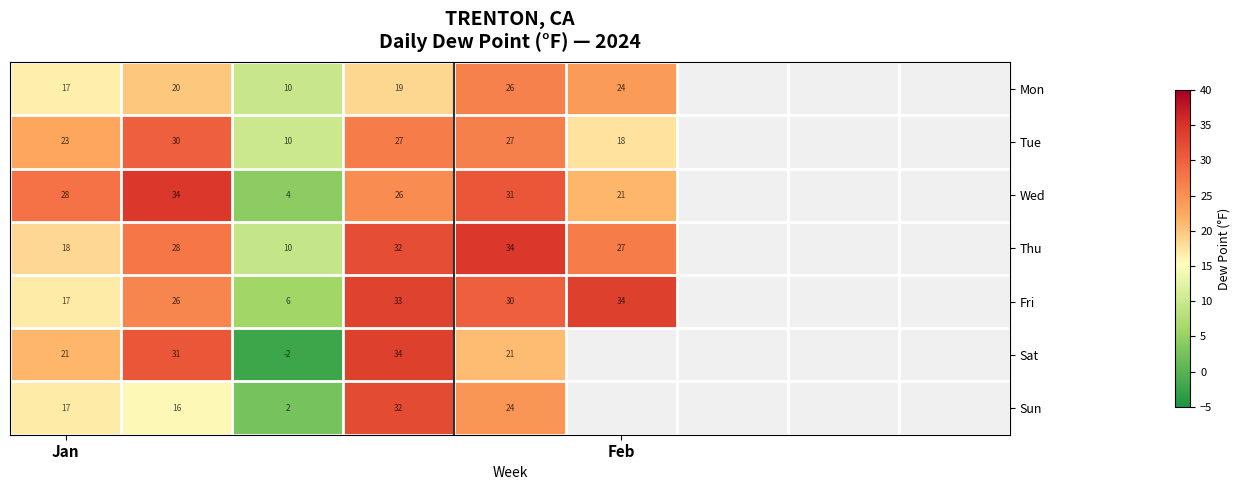

True or false: Sun has a value of 22.7 at Jan.

False